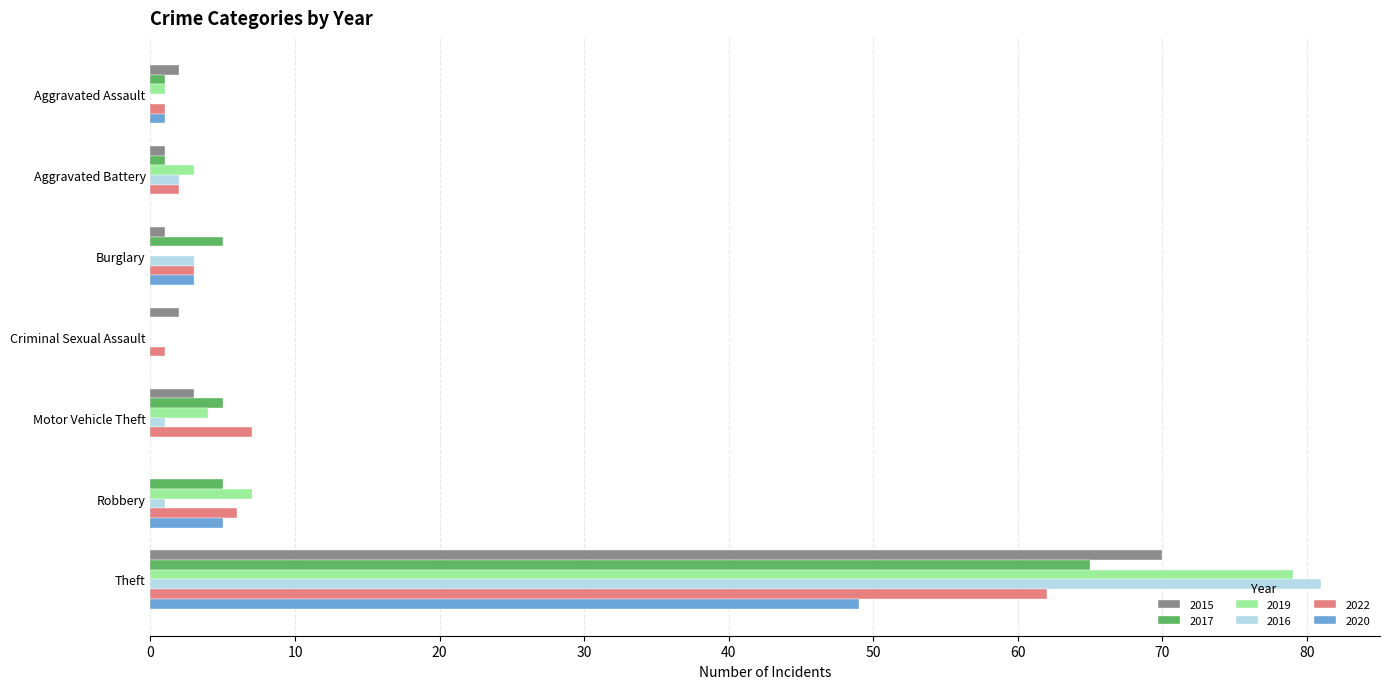

Which series has the largest range (max minus min)?

2016